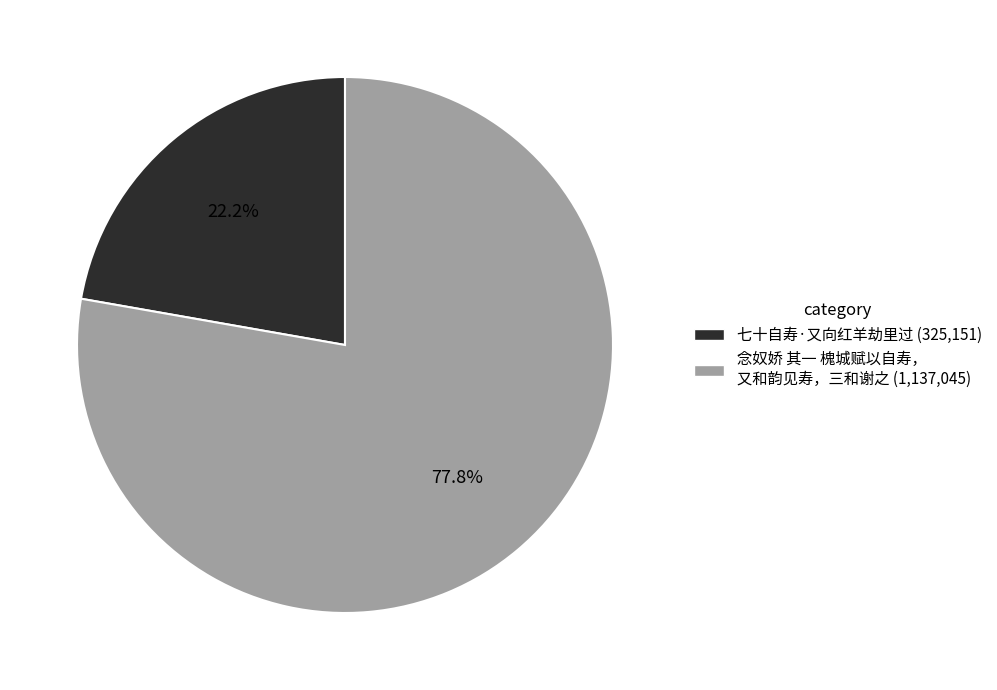

Is there a majority slice in this chart?

Yes